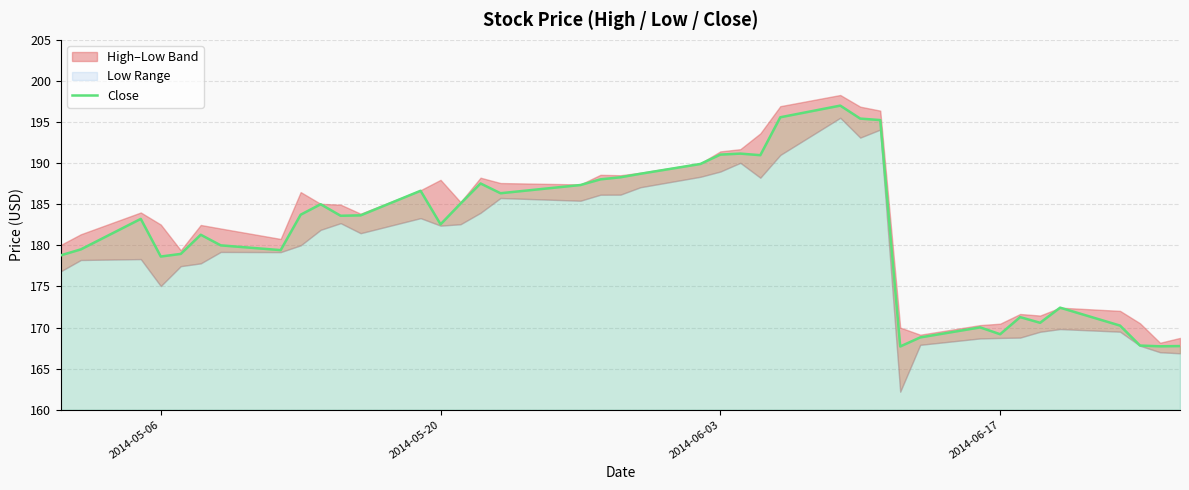

How many points are higher than both their immediate neighbors (excluding endpoints)?

10